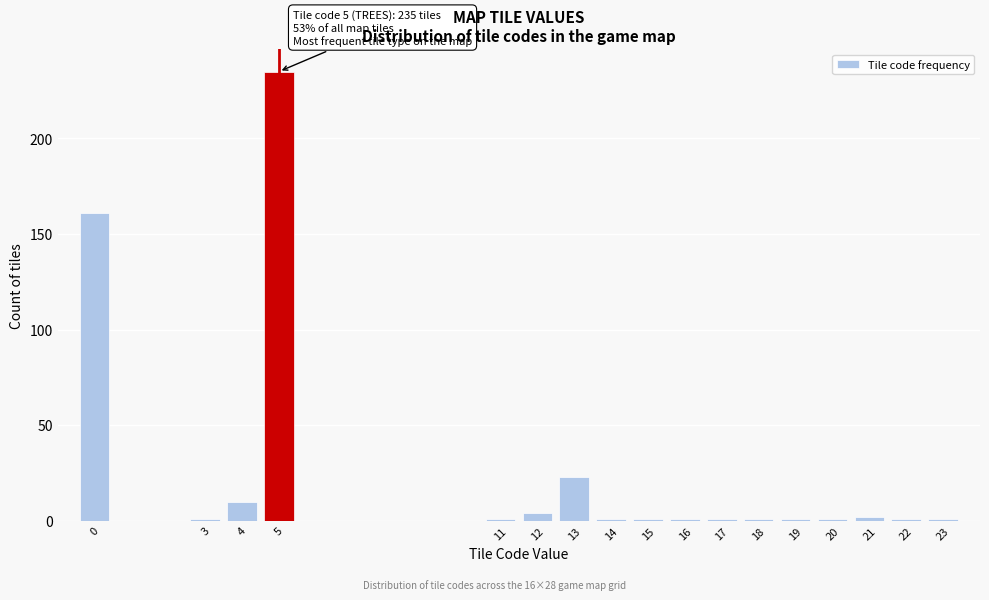

Over which range of the x-axis is the bar tallest?

4.5 to 5.5